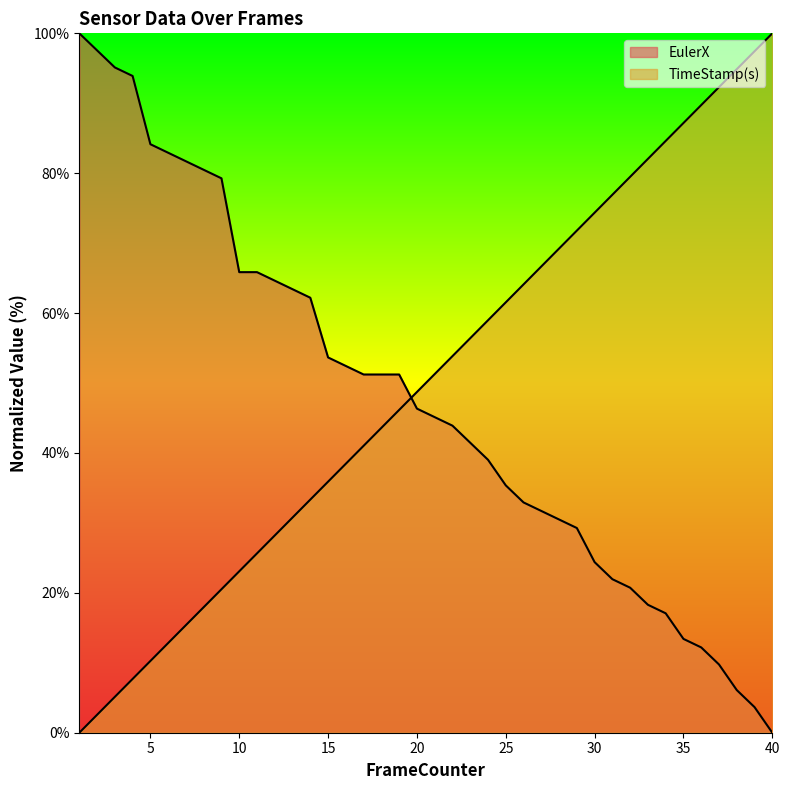

Reading left to right, extract all data points from this chart.

EulerX: 1=100.0	2=97.6	3=95.1	4=93.9	5=84.1	6=82.9	7=81.7	8=80.5	9=79.3	10=65.9	11=65.9	12=64.6	13=63.4	14=62.2	15=53.7	16=52.4	17=51.2	18=51.2	19=51.2	20=46.3	21=45.1	22=43.9	23=41.5	24=39.0	25=35.4	26=32.9	27=31.7	28=30.5	29=29.3	30=24.4	31=22.0	32=20.7	33=18.3	34=17.1	35=13.4	36=12.2	37=9.8	38=6.1	39=3.7	40=0.0
TimeStamp(s): 1=0.0	2=2.6	3=5.1	4=7.7	5=10.3	6=12.8	7=15.4	8=17.9	9=20.5	10=23.1	11=25.6	12=28.2	13=30.8	14=33.3	15=35.9	16=38.5	17=41.0	18=43.6	19=46.2	20=48.7	21=51.3	22=53.8	23=56.4	24=59.0	25=61.5	26=64.1	27=66.7	28=69.2	29=71.8	30=74.4	31=76.9	32=79.5	33=82.1	34=84.6	35=87.2	36=89.7	37=92.3	38=94.9	39=97.4	40=100.0